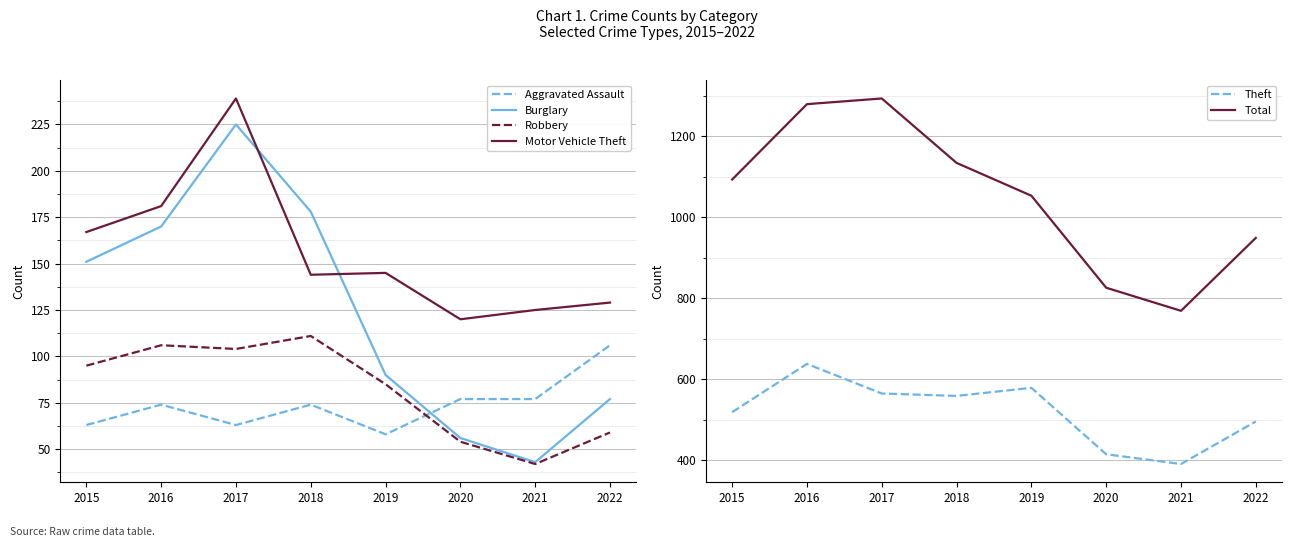

How many interior local valleys does the Burglary series have?

1